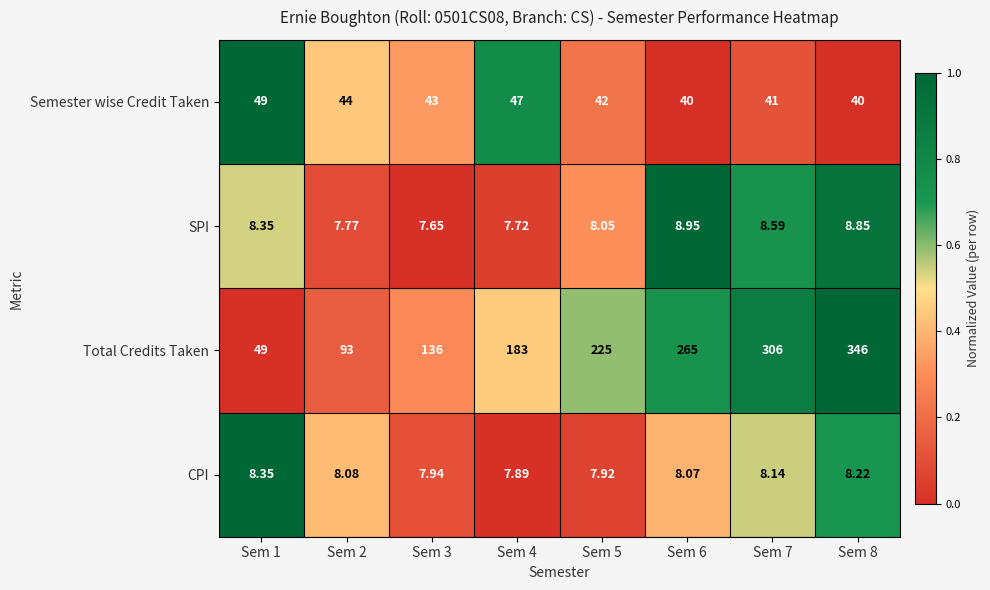

How many data points does each series have?

8